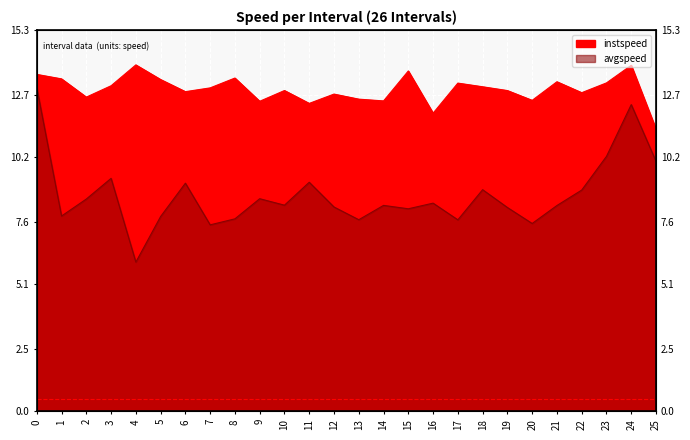

Which series has the largest total across all categories?

instspeed